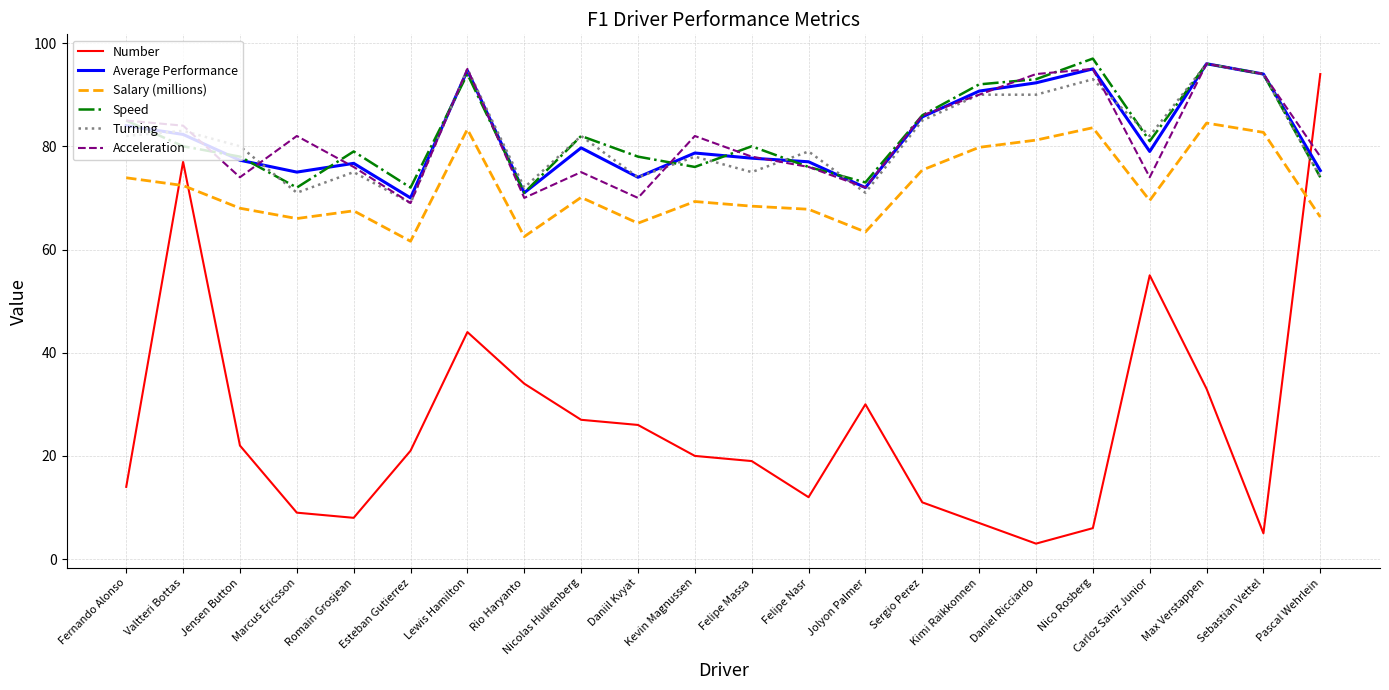

What position from the left is Felipe Massa?

12